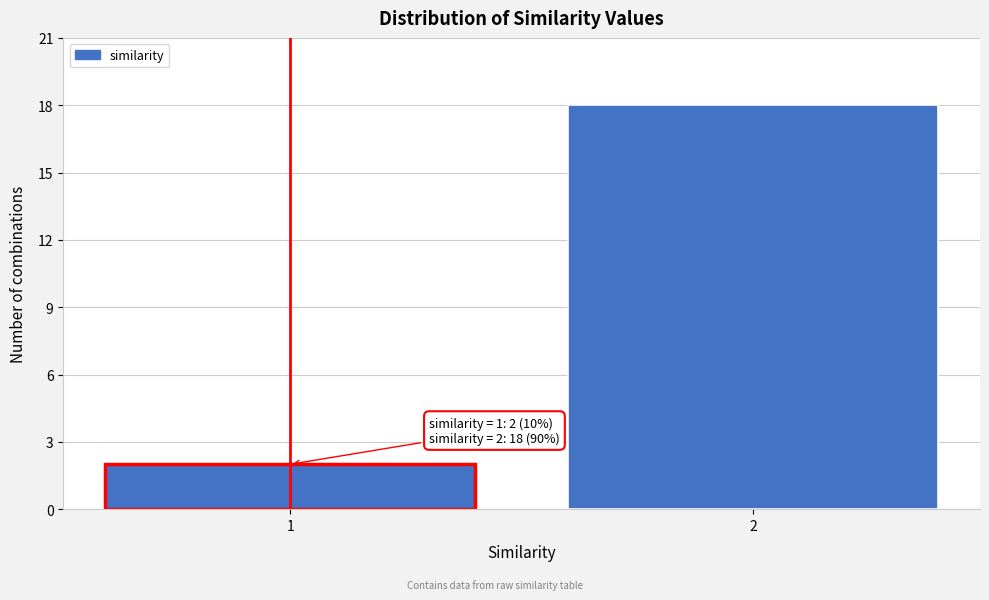

Reading left to right, transcribe all the data shown in this chart.

2	18